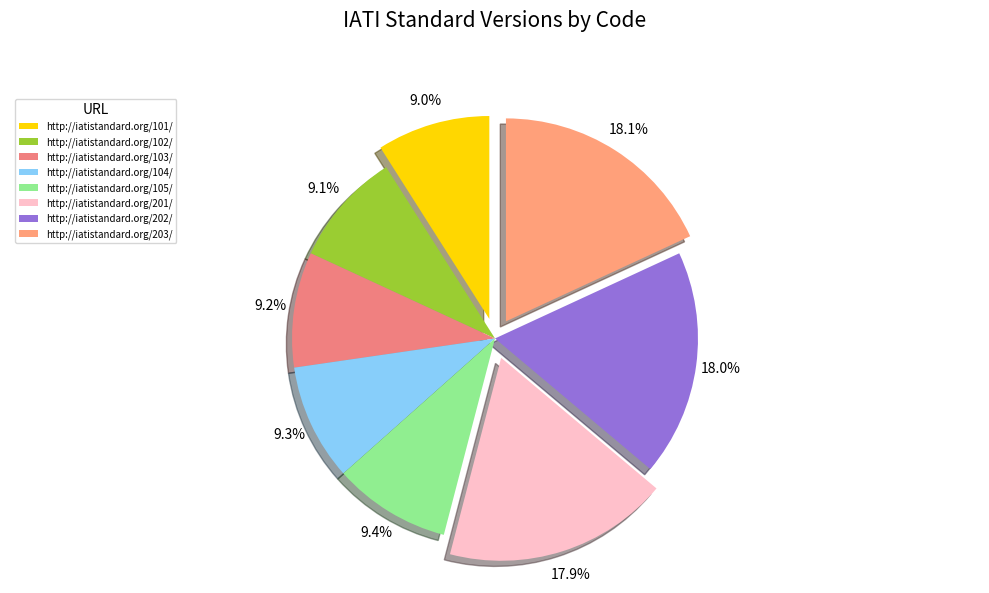

Is it true that http://iatistandard.org/103/ is 9% of the pie?

True